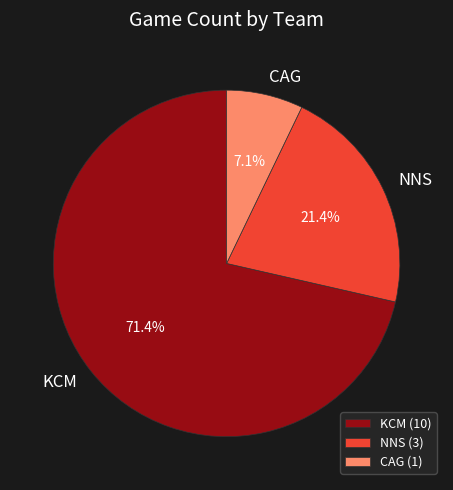

What percentage do NNS and KCM together represent?

92.9%